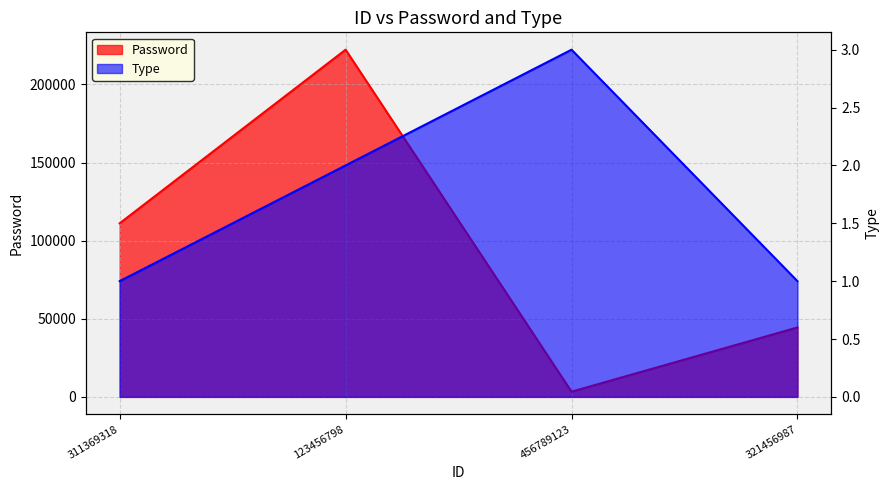

How many lines are shown in the chart?

2